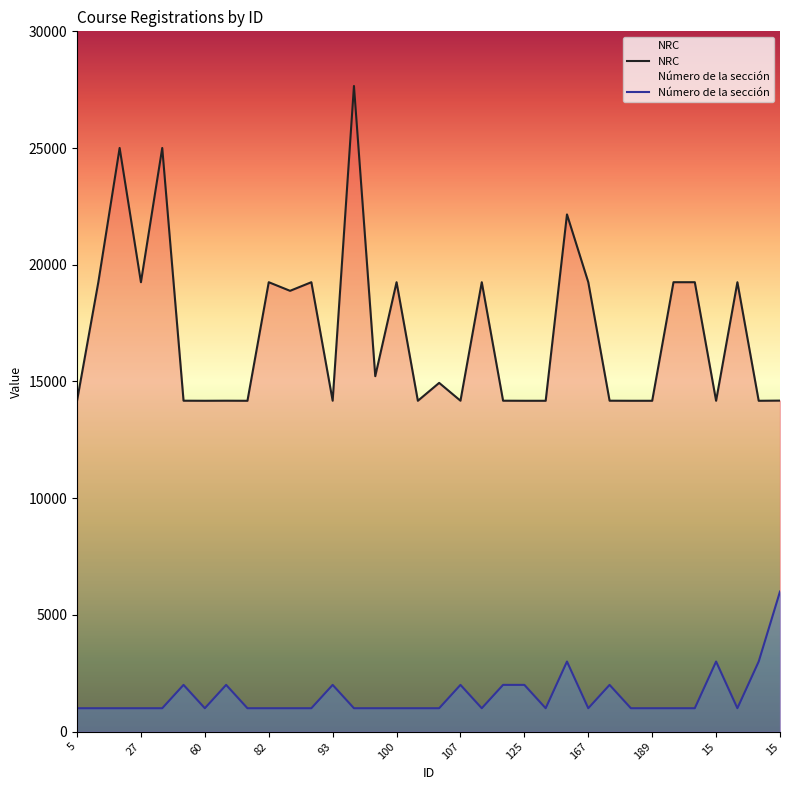

What is the sum of all NRC values?

582338